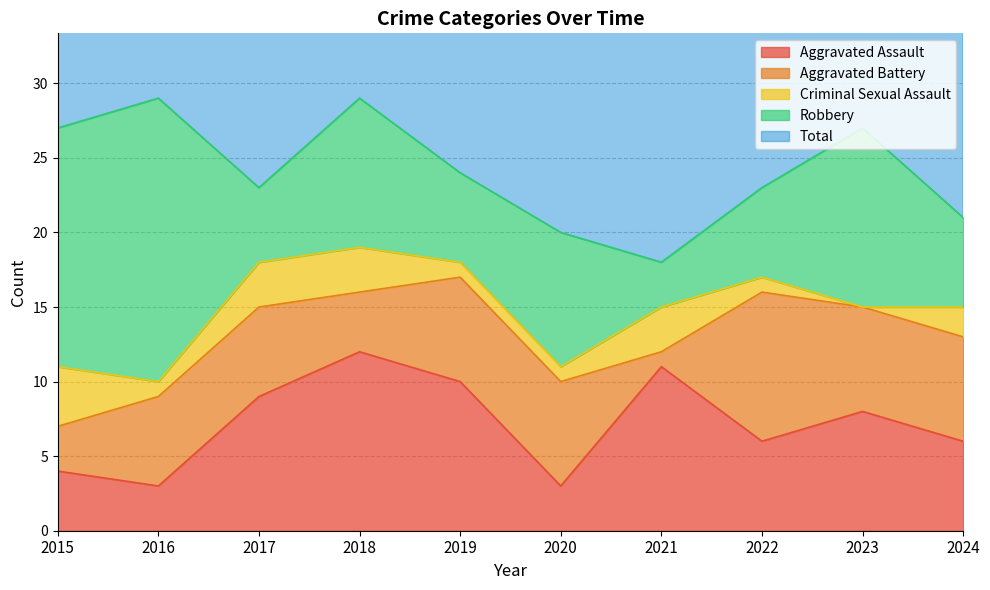

True or false: Total has more than 2 interior local peaks.

True